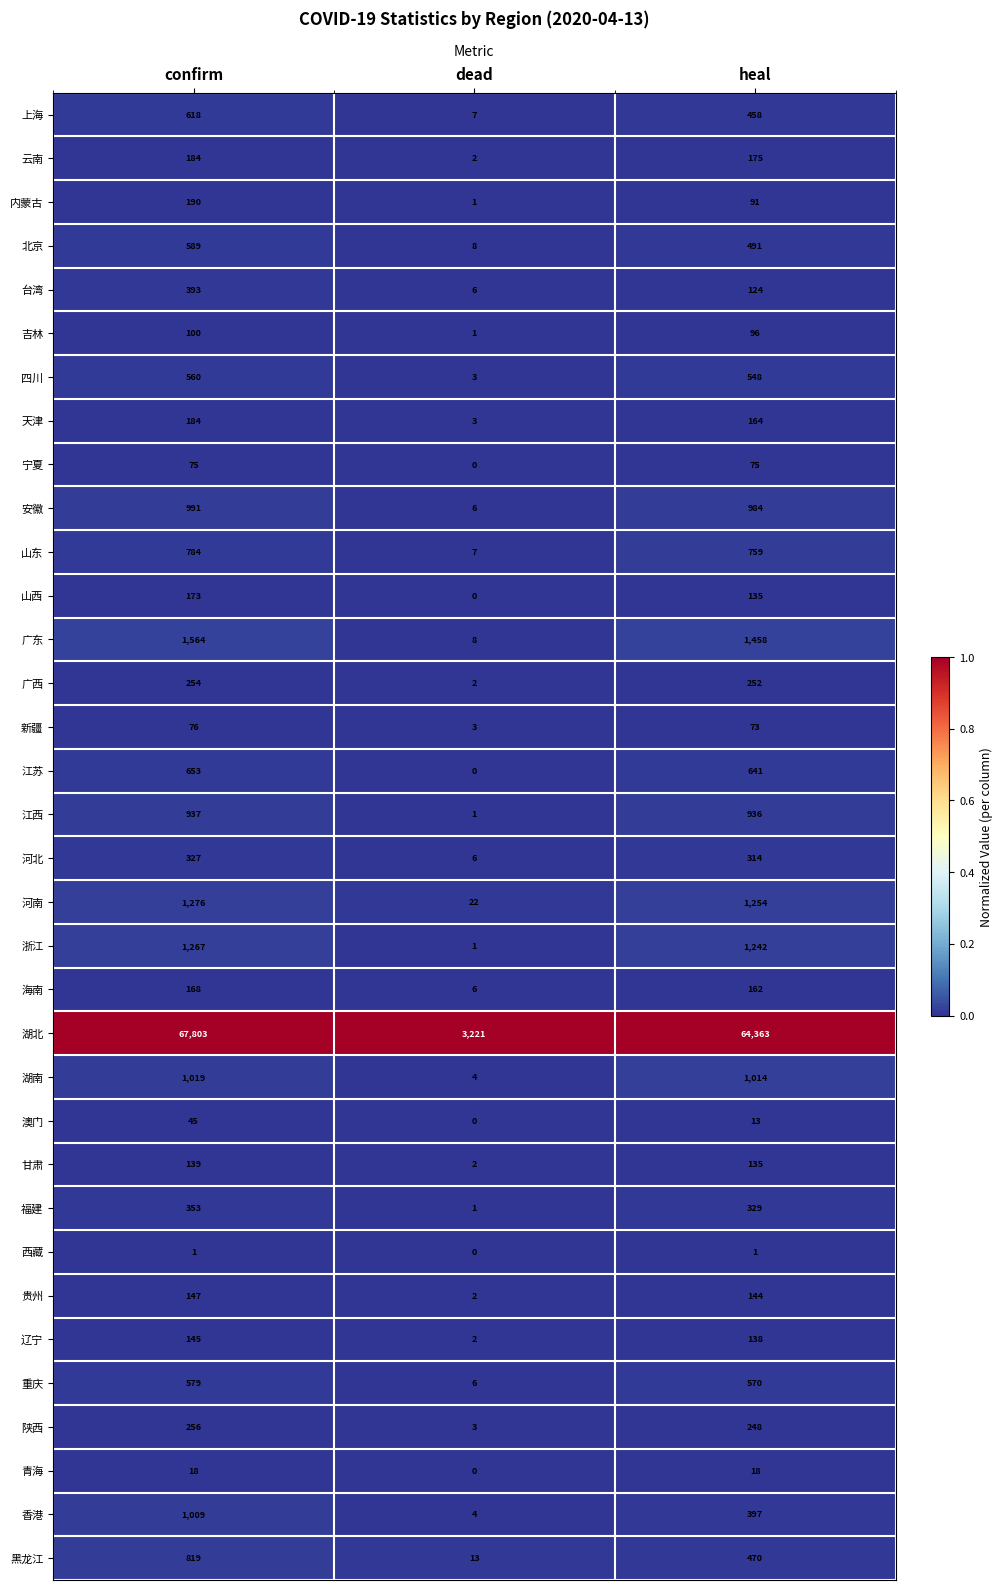

At which category does the chart reach its minimum across all series?

dead